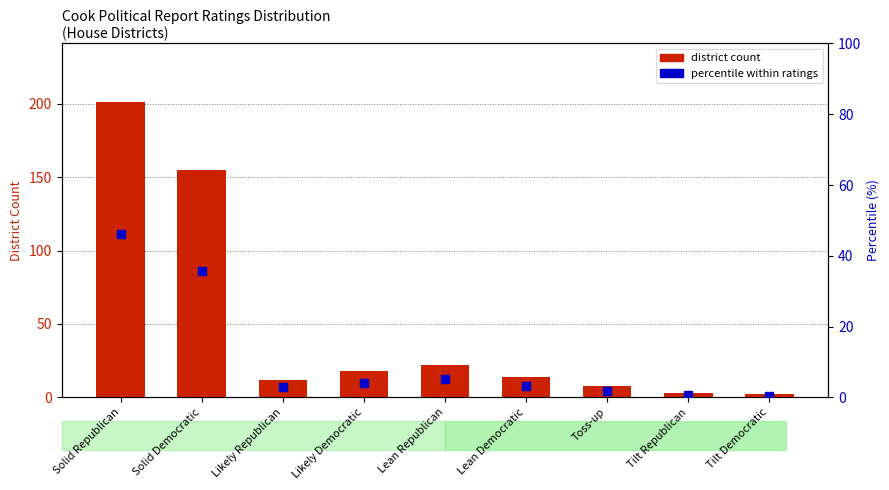

At how many categories does at least one series exceed 6?

7